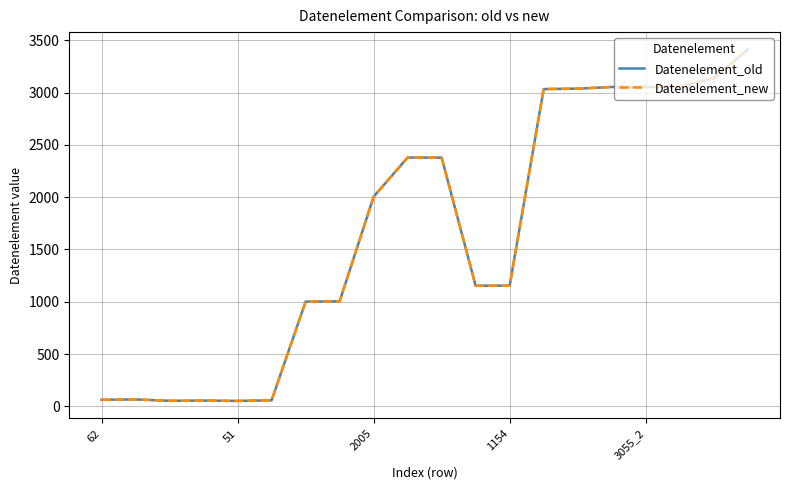

True or false: Datenelement_new and Datenelement_old intersect in this chart.

False